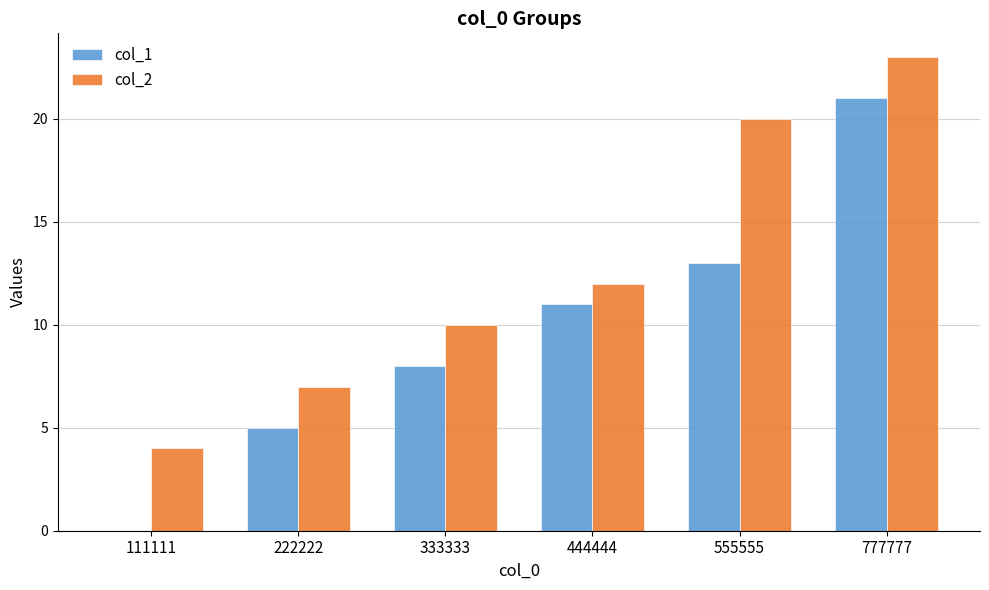

Reading left to right, what are all the values shown in this chart?

col_1: 111111=0	222222=5	333333=8	444444=11	555555=13	777777=21
col_2: 111111=4	222222=7	333333=10	444444=12	555555=20	777777=23